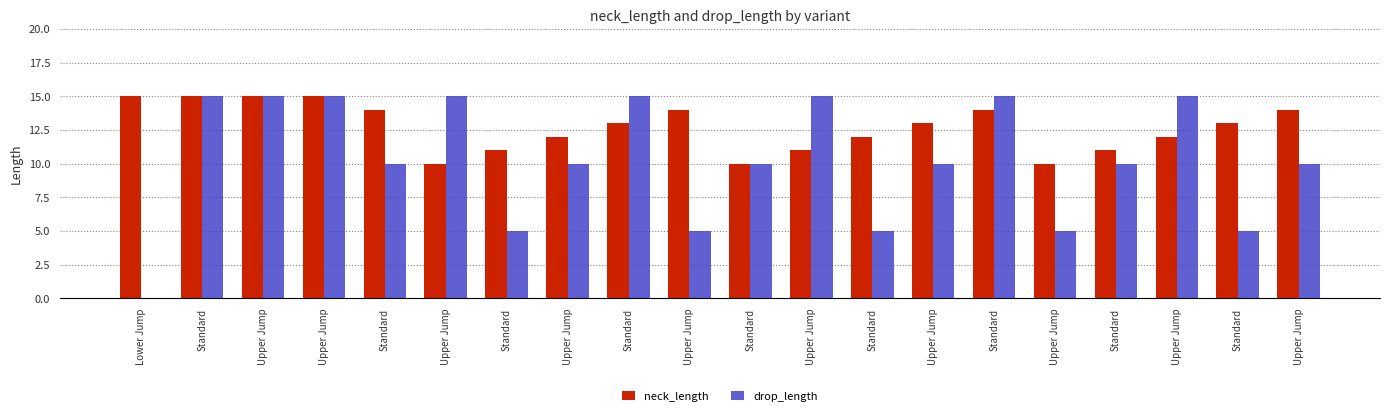

At Upper Jump, list the series in order from largest to smallest.

neck_length, drop_length